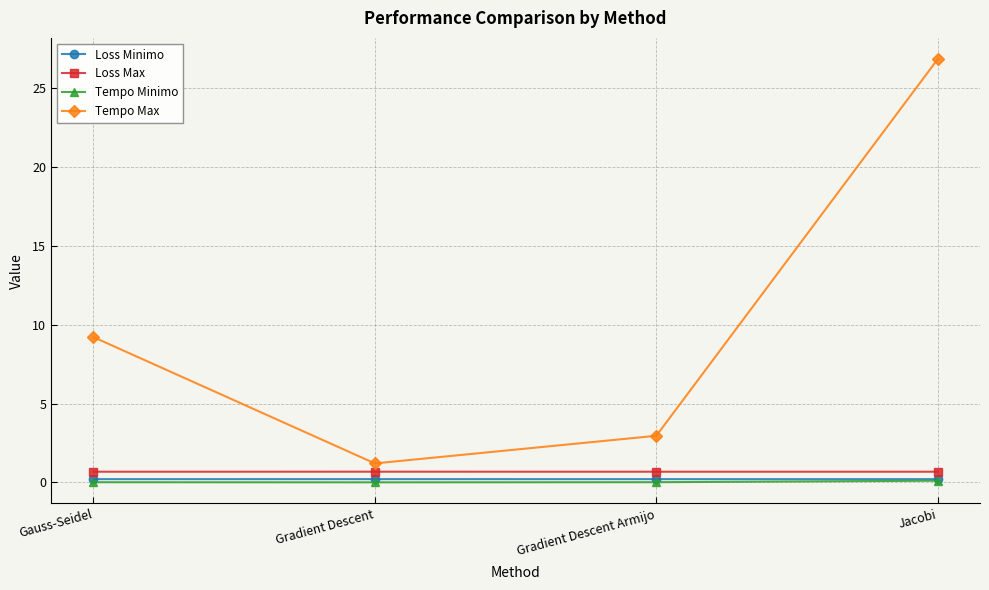

Which series has the largest total across all categories?

Tempo Max